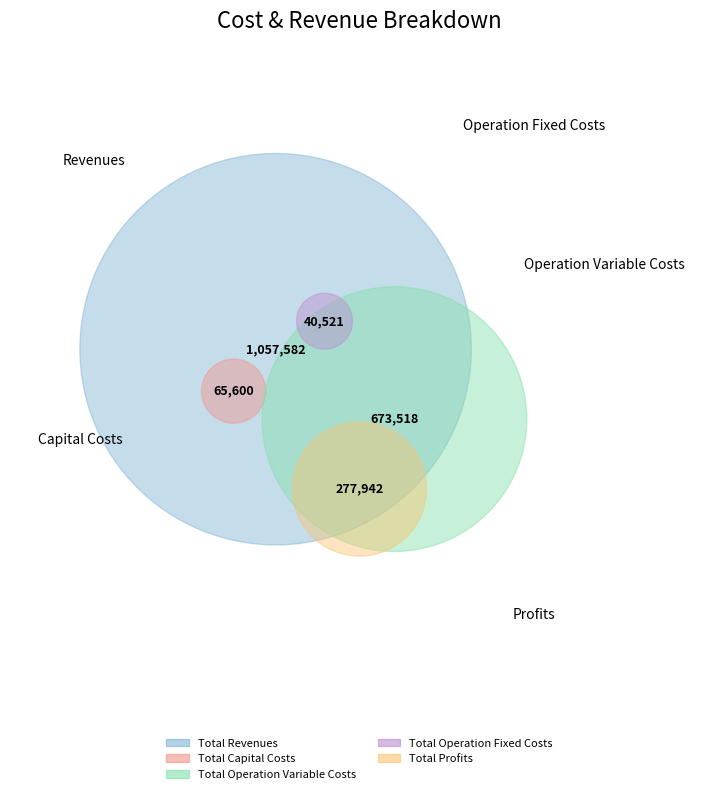

Is there any slice that represents more than half of the pie?

No